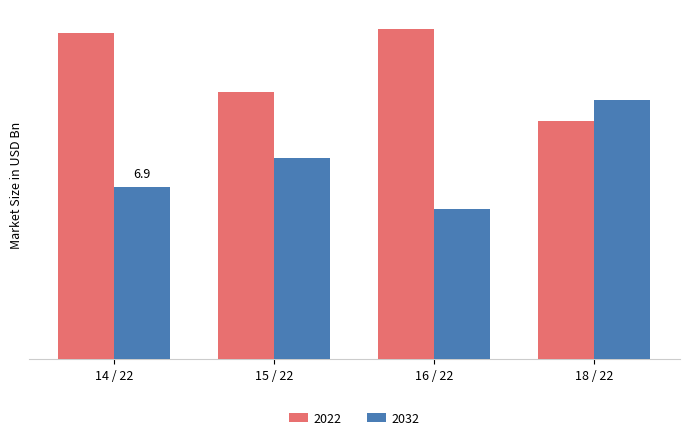

The value of 2032 at 16 / 22 is 0.2. True or false?

False